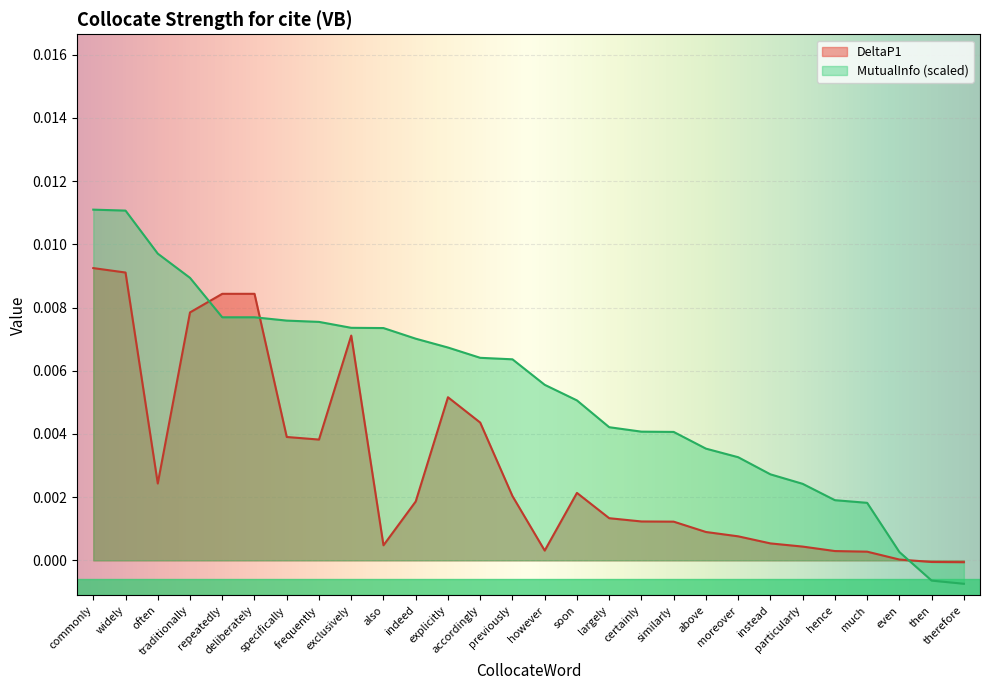

Which series has the widest spread of values?

MutualInfo (scaled)